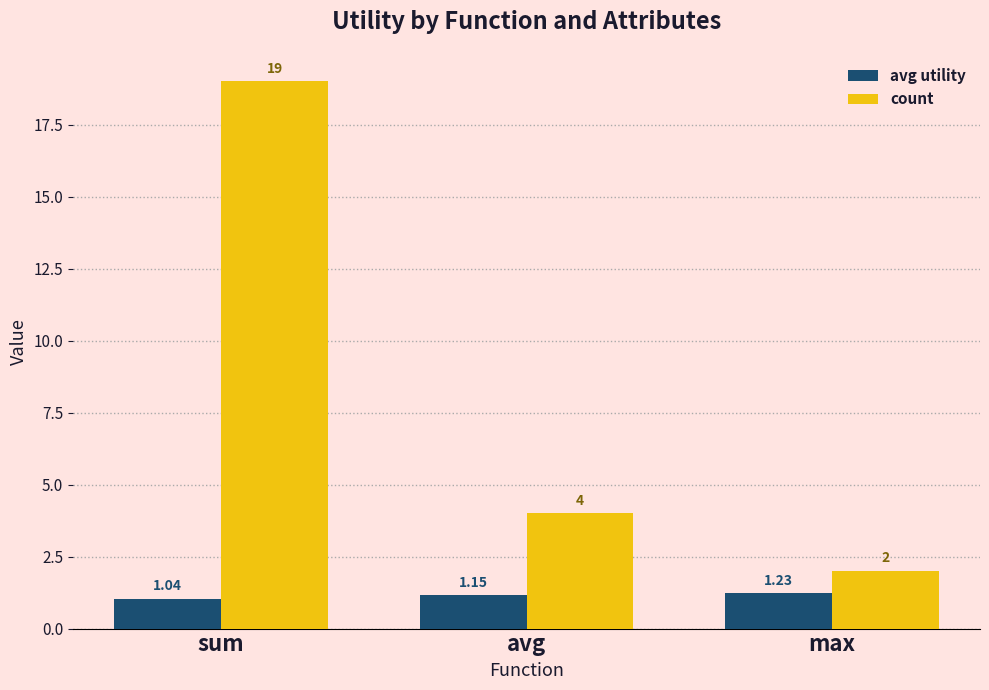

Which category has the lowest value in the avg utility series?

sum